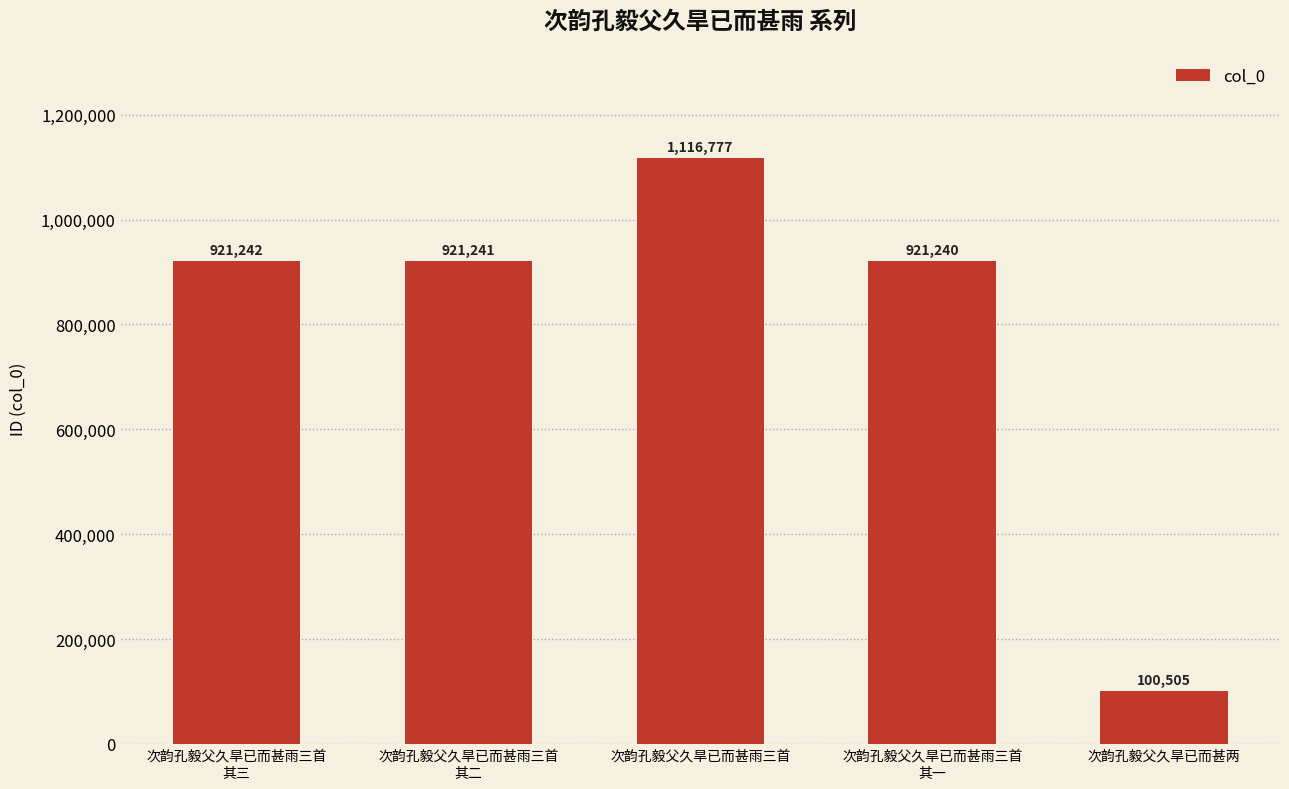

Are the bars grouped side by side (vs. stacked)?

No